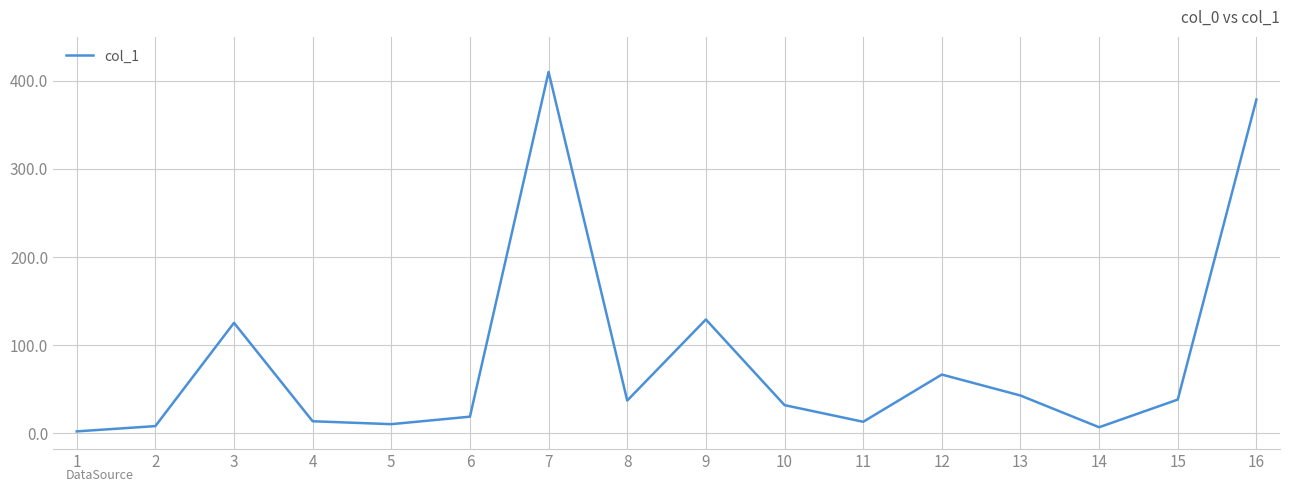

Count the number of categories in the chart.

16